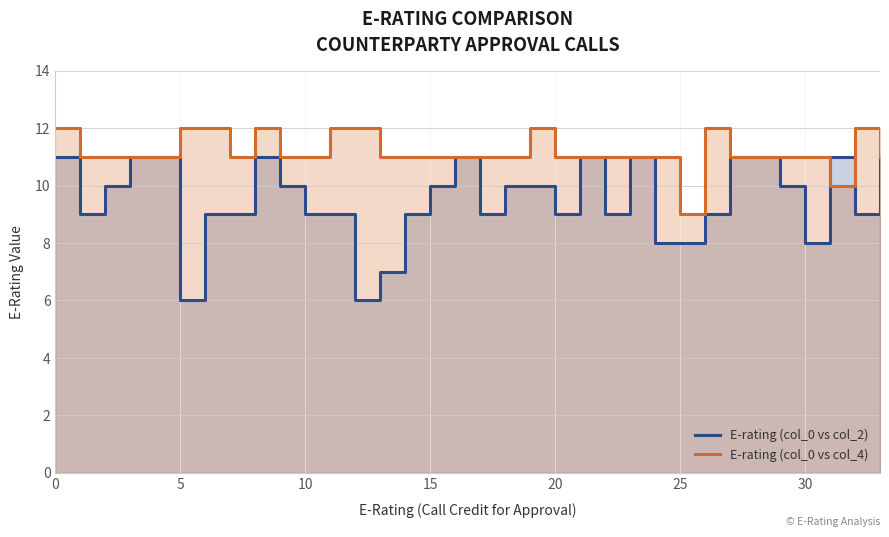

What are all the series names shown in the legend?

E-rating (col_0 vs col_2), E-rating (col_0 vs col_4)